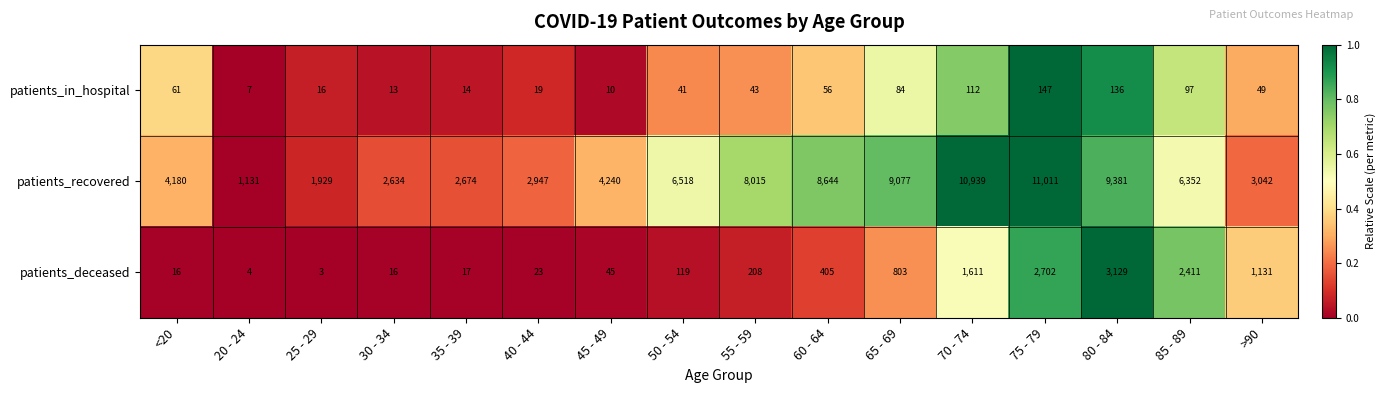

What is the sum of all patients_recovered values?

92714